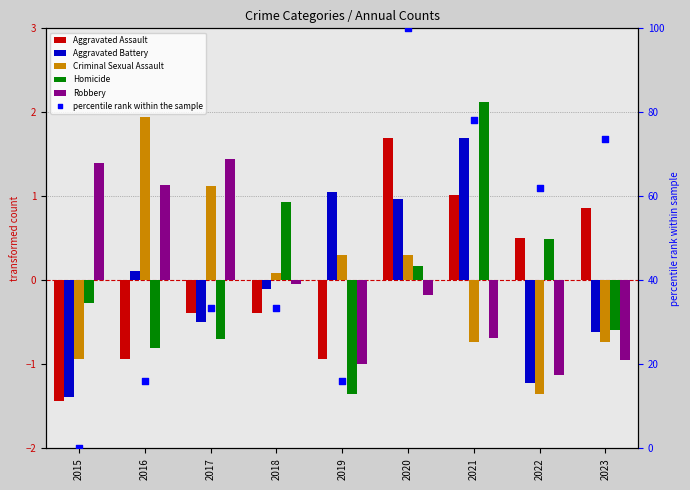

Which series contains the lowest Y value?

Aggravated Assault